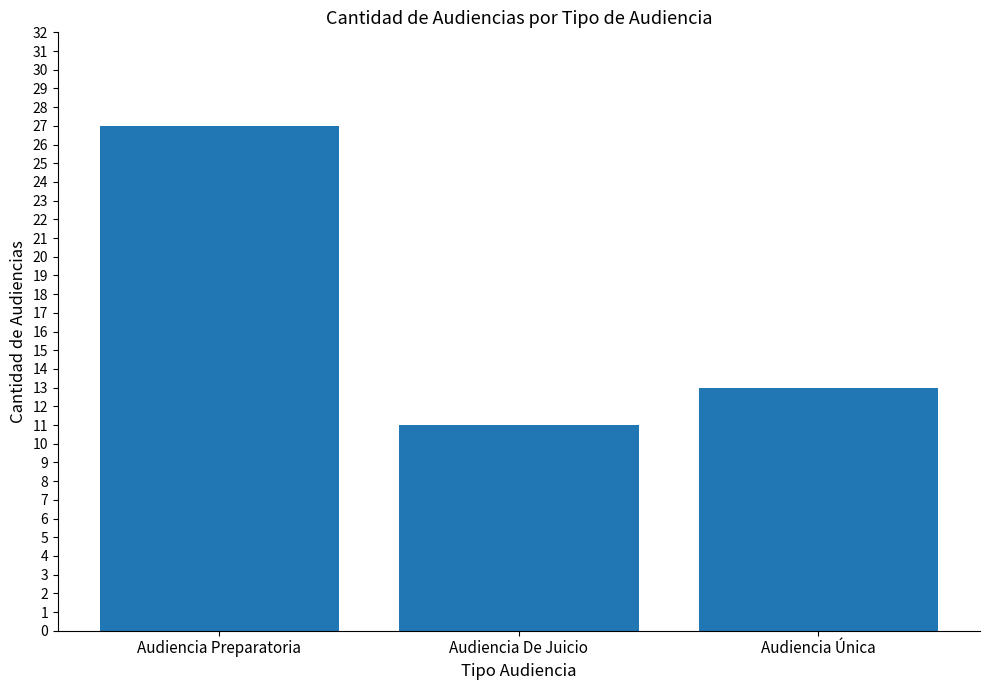

What is the average value?

17